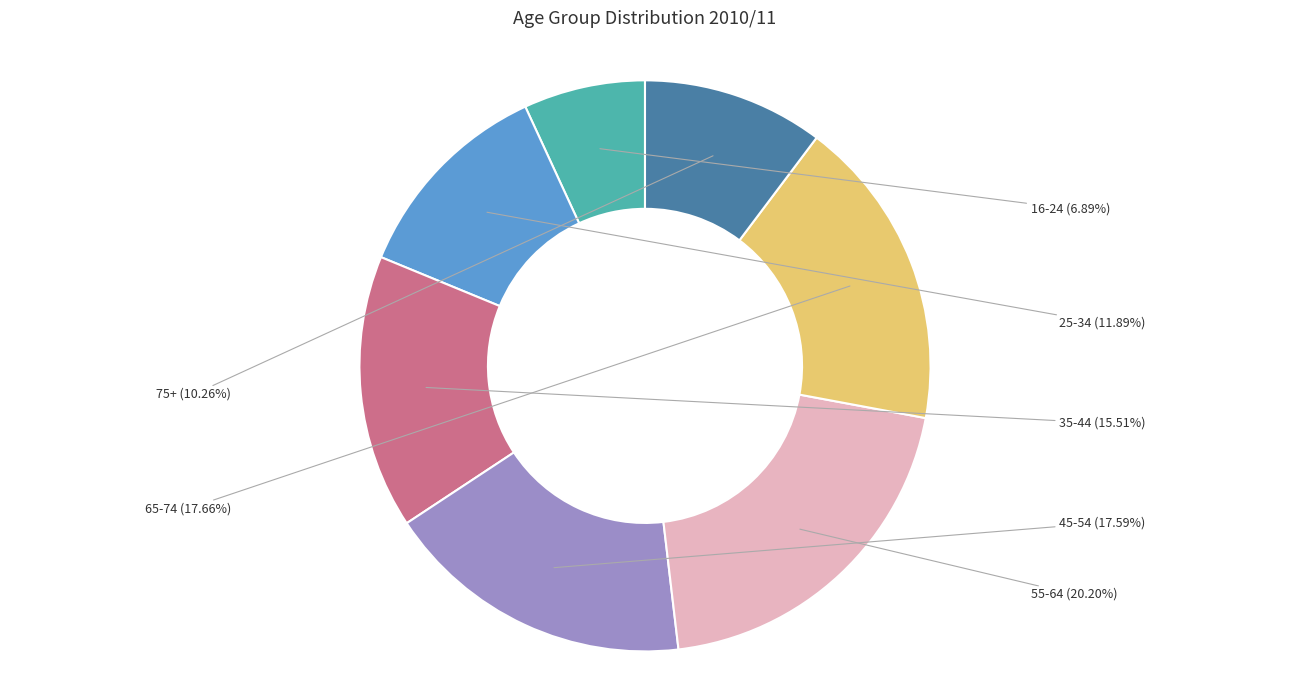

Does any single category account for the majority?

No